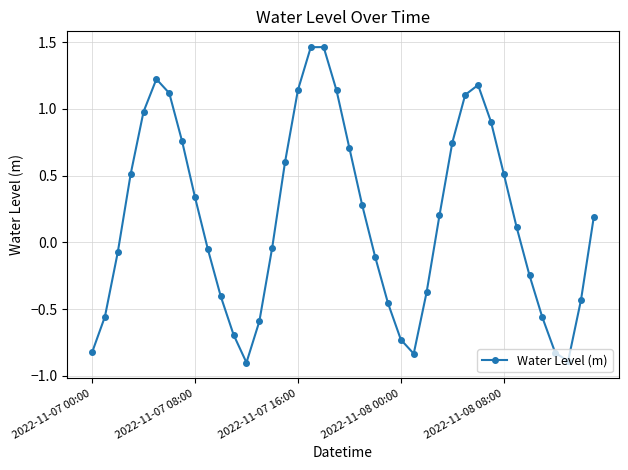

How many values exceed 0?

21